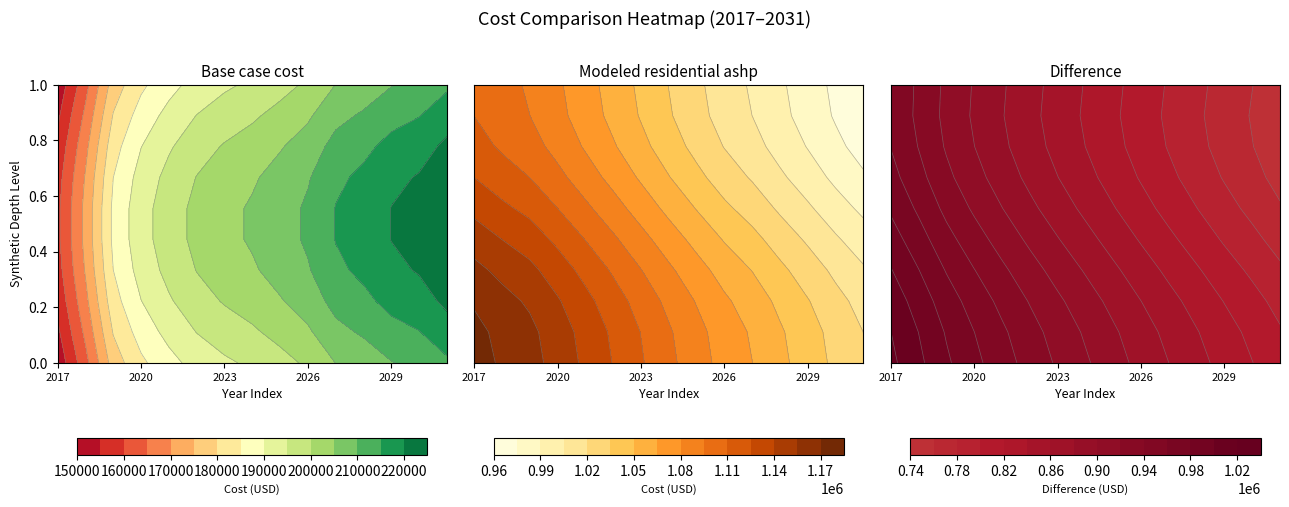

What is the difference between the maximum and second lowest values in the Modeled residential ashp series?

140436.5